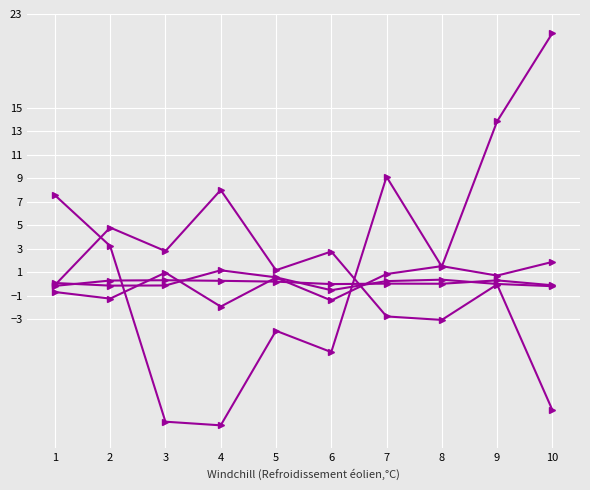

How many data points does each series have?

10